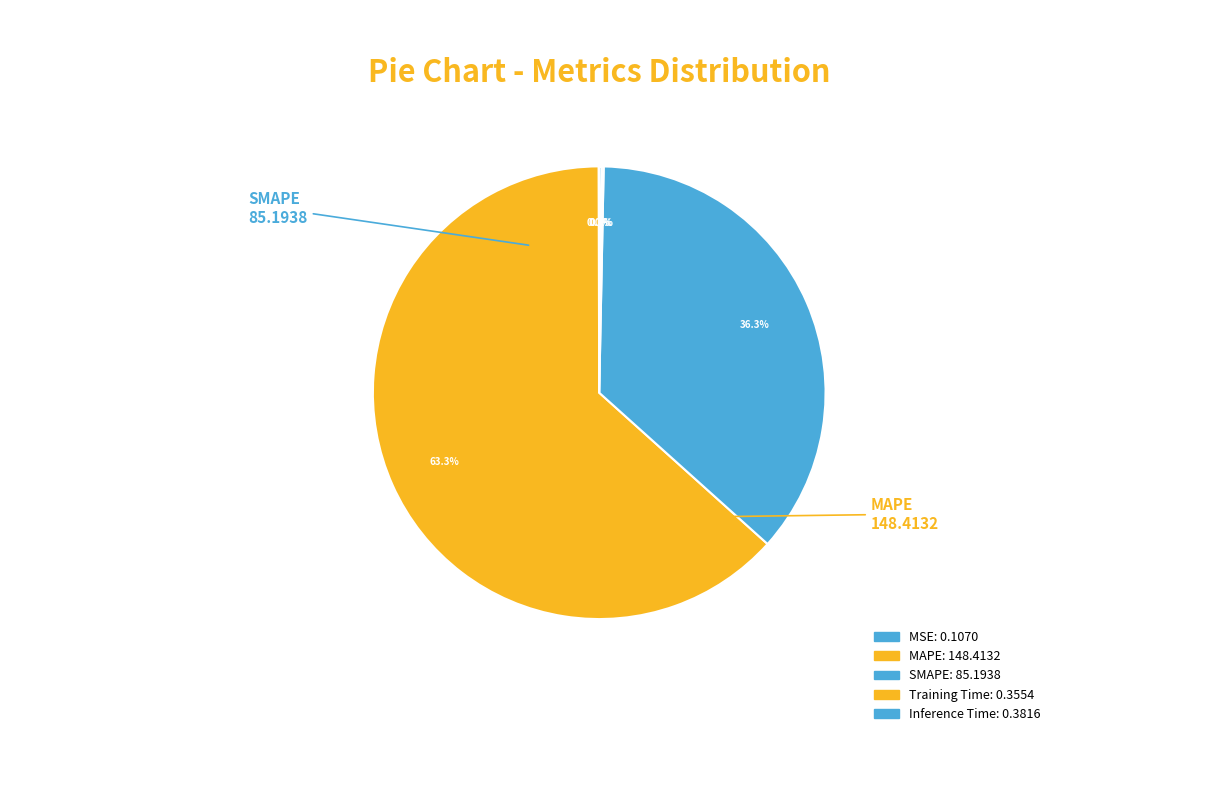

Which slice represents more than half of the pie?

MAPE